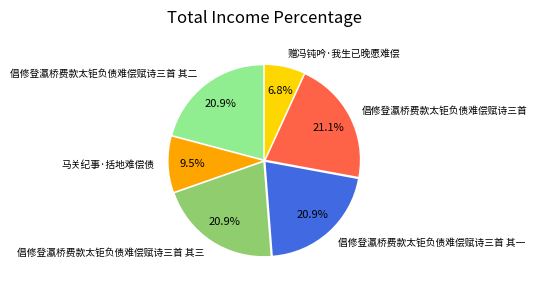

Does any single category account for the majority?

No